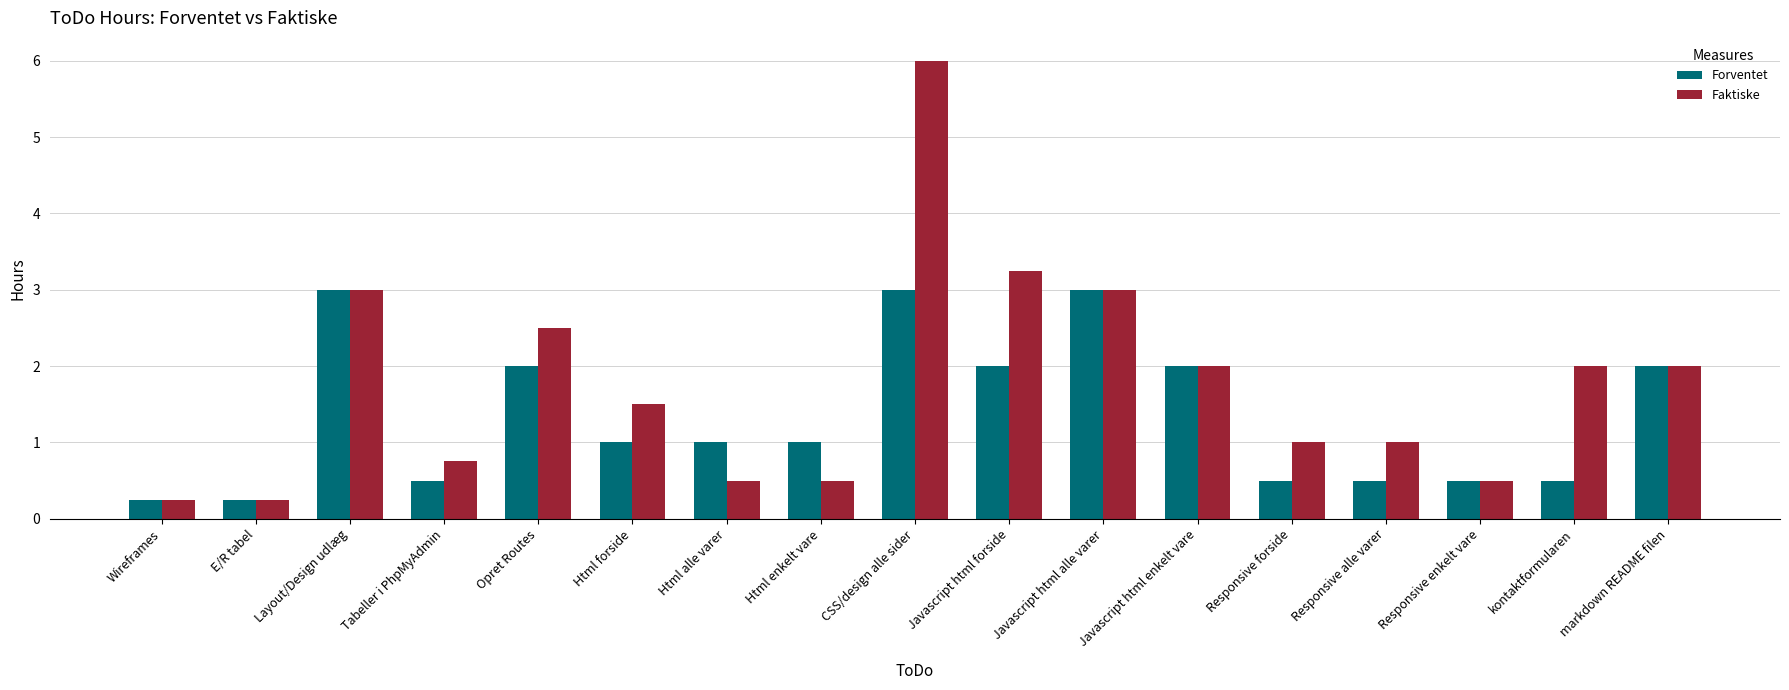

At Html enkelt vare, list the series in order from largest to smallest.

Forventet, Faktiske